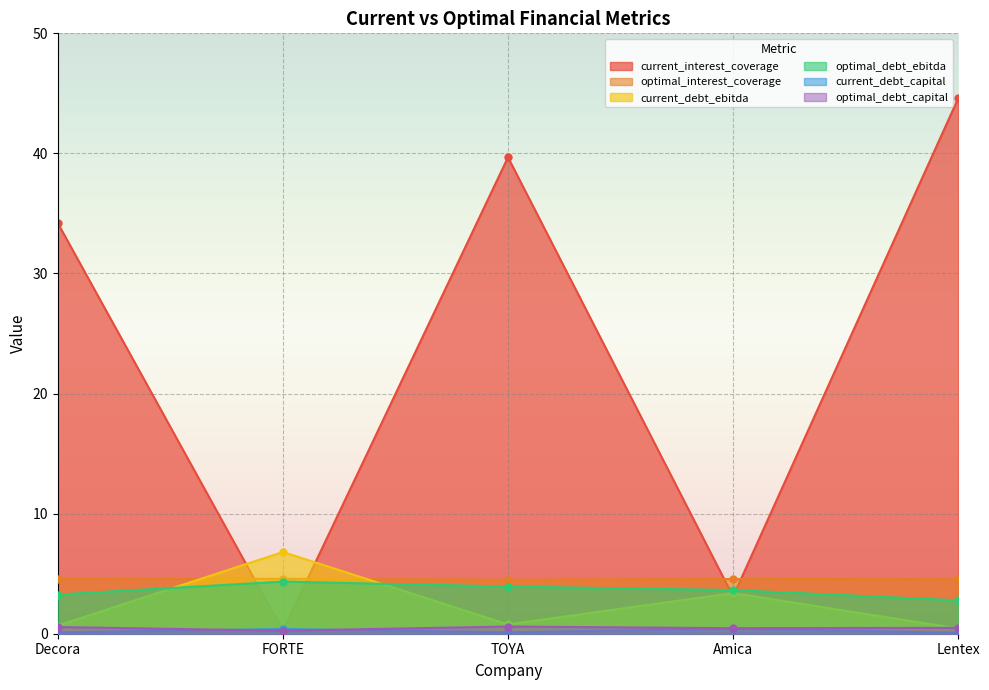

List the series in order of their peak value, highest first.

current_interest_coverage, current_debt_ebitda, optimal_interest_coverage, optimal_debt_ebitda, optimal_debt_capital, current_debt_capital